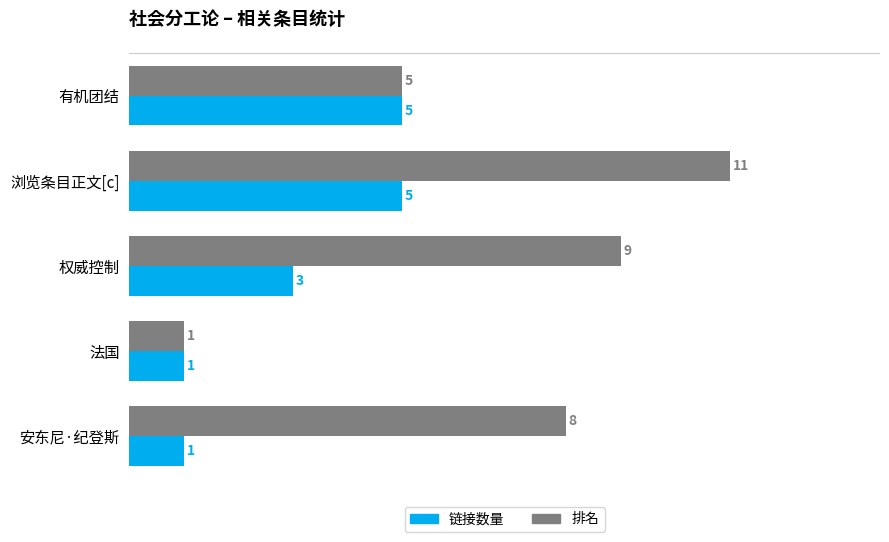

Which series changed the most between 有机团结 and 权威控制?

排名